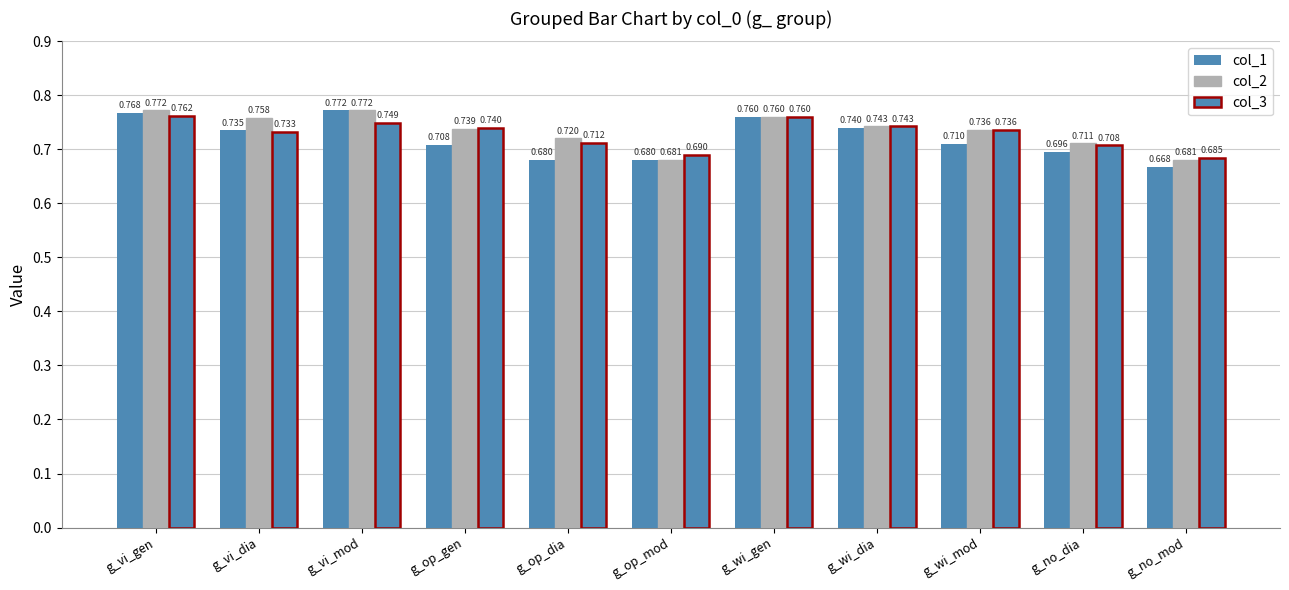

The value of col_3 at g_wi_gen is 0.2. True or false?

False